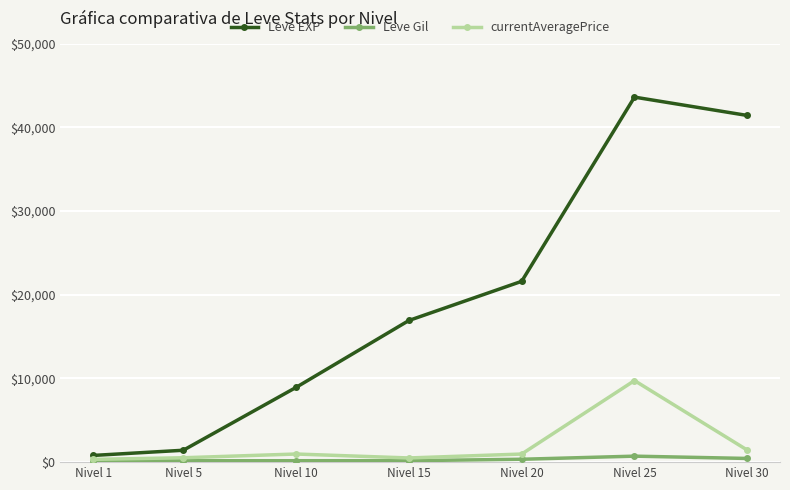

Where is Leve EXP nearest to the value 22200?

Nivel 20